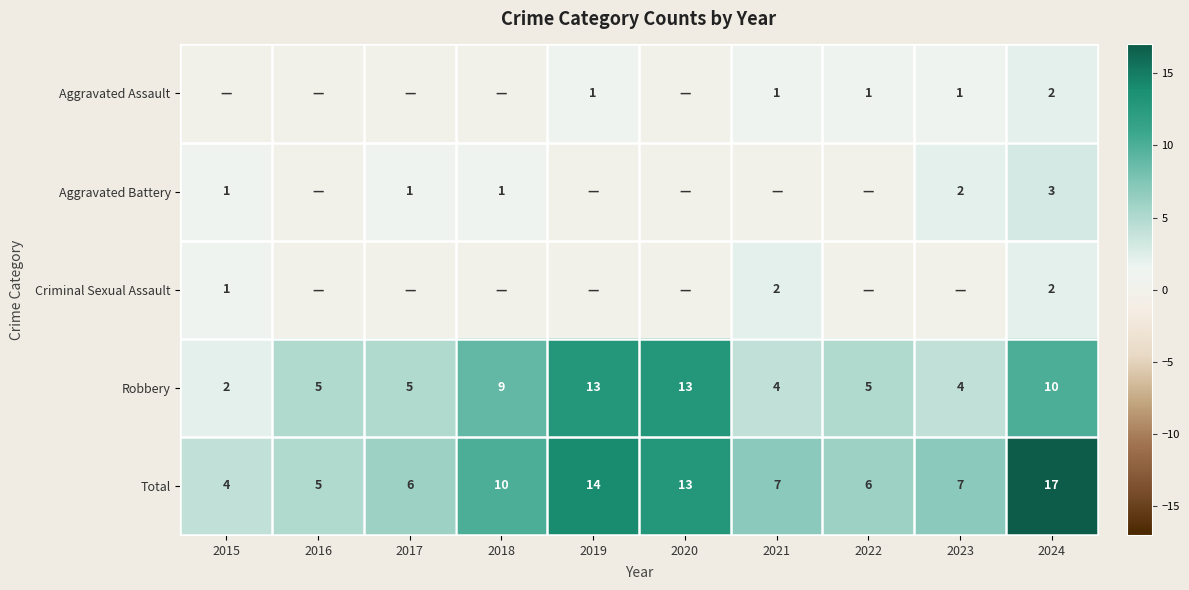

How many categories are shown in the chart?

10